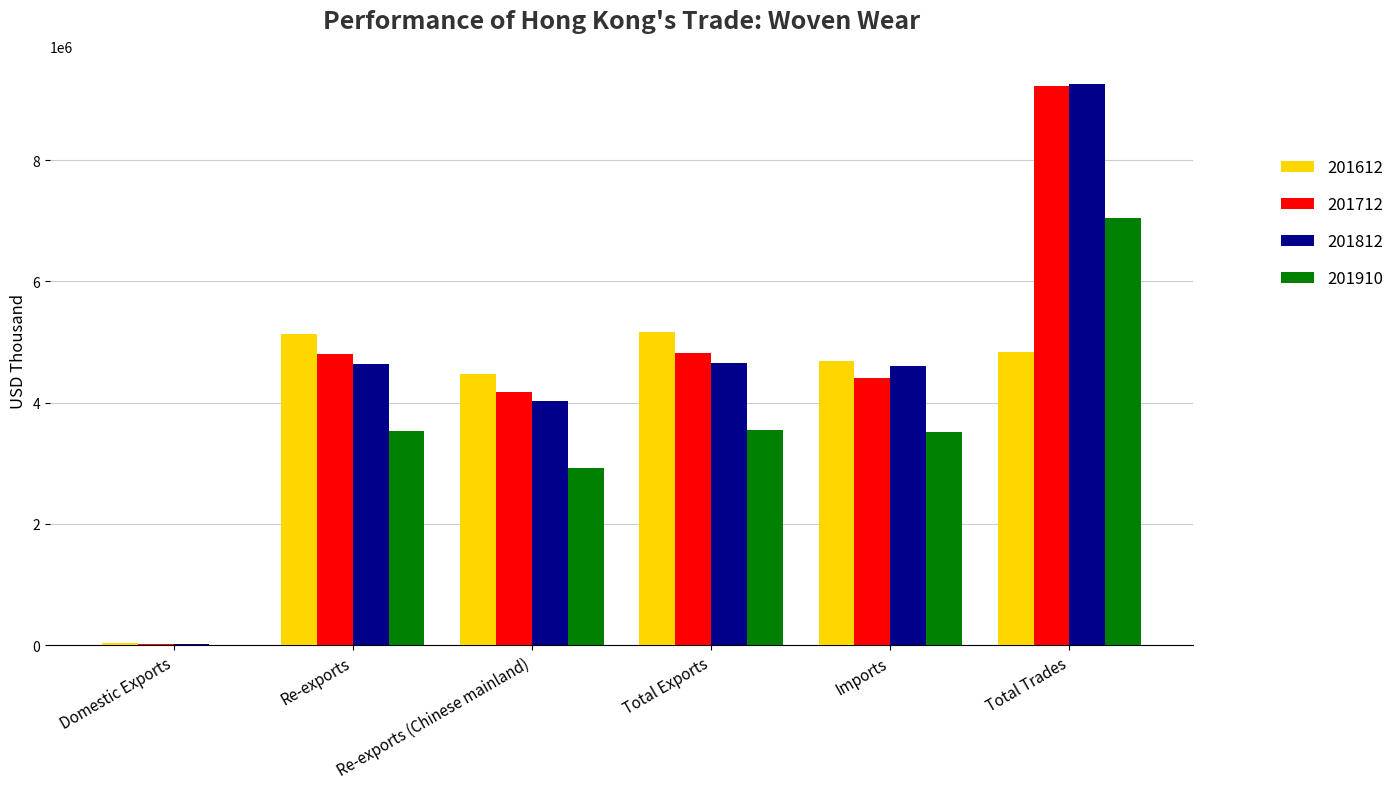

Is it true that 201910 equals 1860247.2 at Imports?

False